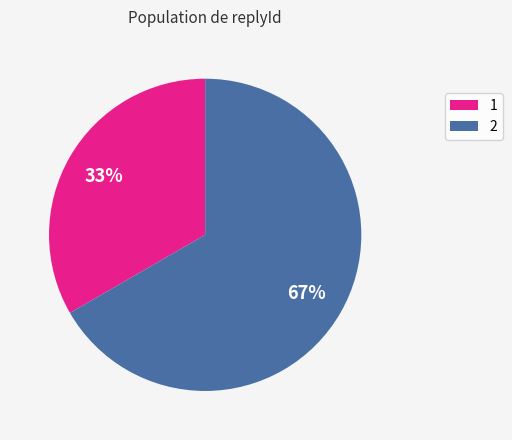

Combined, do 1 and 2 account for over 50%?

Yes